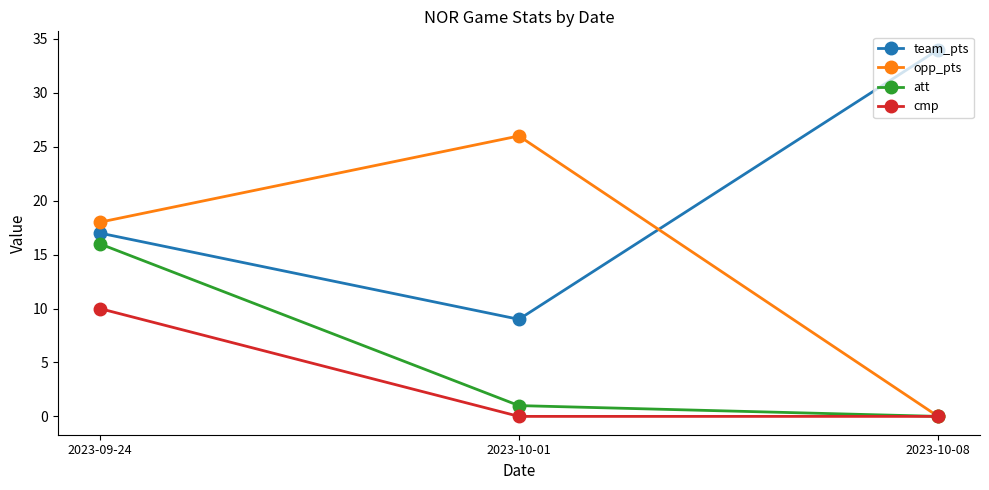

Which category has the highest value in the opp_pts series?

2023-10-01